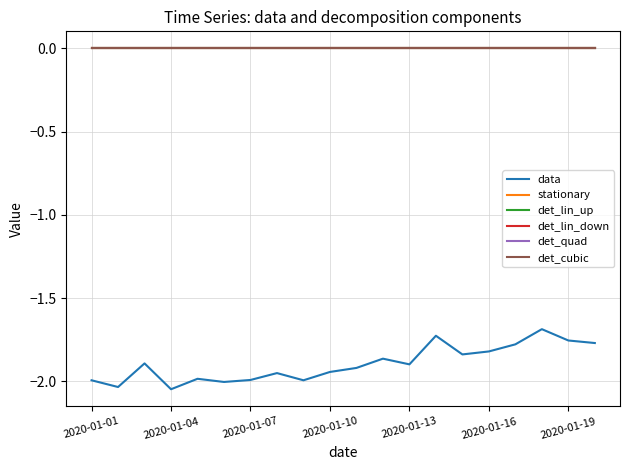

Is this an area chart (filled region under the line)?

No